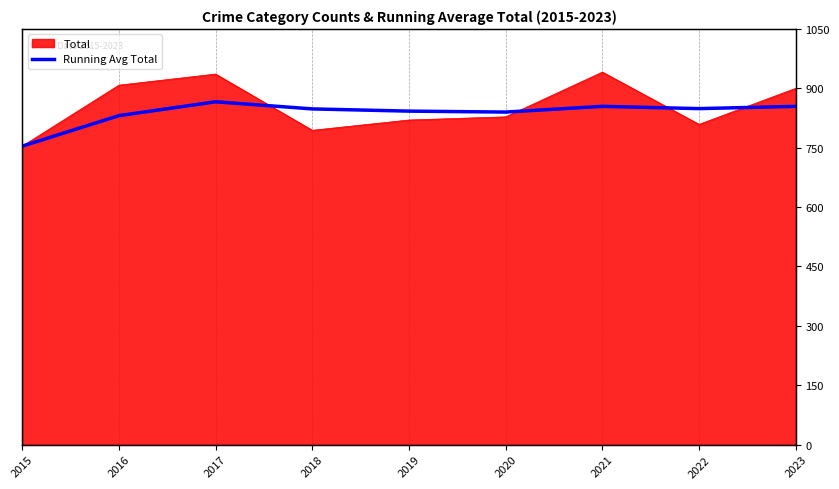

Count the number of values greater than 848.

4